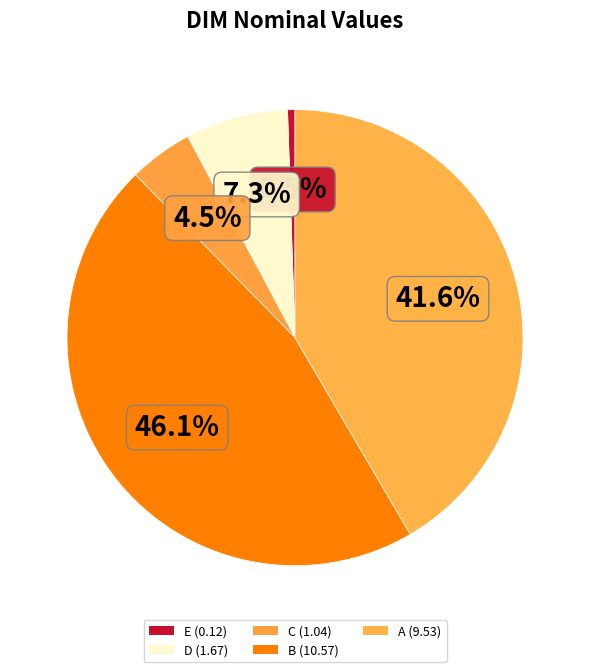

To the nearest percent, what is the average slice percentage?

20%